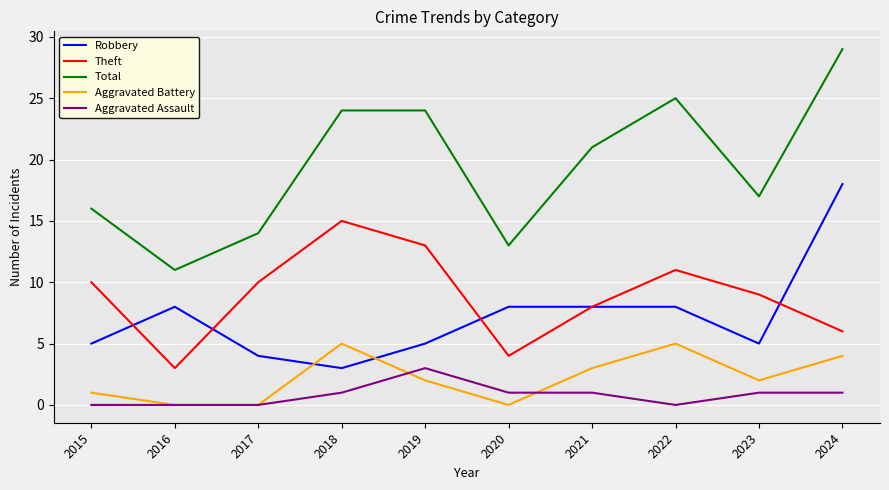

Reading right to left, list all the values displayed in this chart.

Robbery: 18	5	8	8	8	5	3	4	8	5
Theft: 6	9	11	8	4	13	15	10	3	10
Total: 29	17	25	21	13	24	24	14	11	16
Aggravated Battery: 4	2	5	3	0	2	5	0	0	1
Aggravated Assault: 1	1	0	1	1	3	1	0	0	0